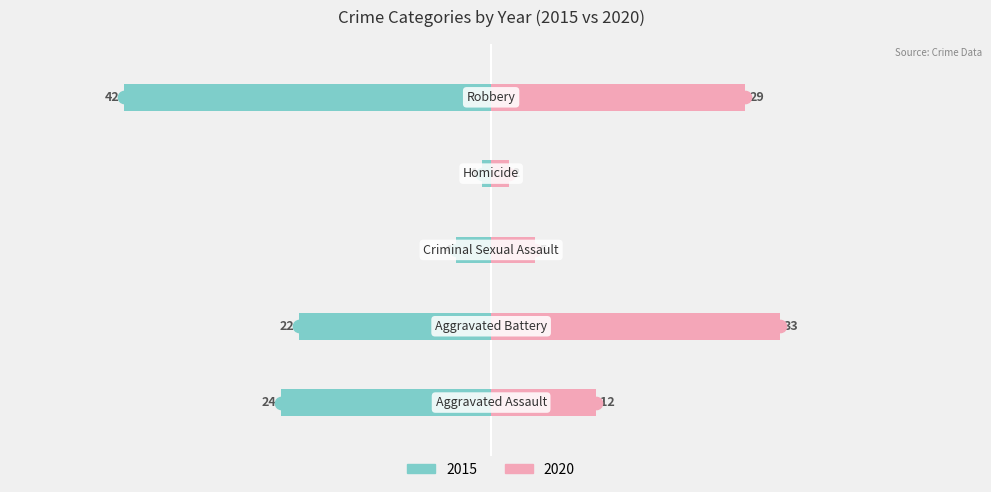

The value of 2020 at Aggravated Assault is 12. True or false?

True